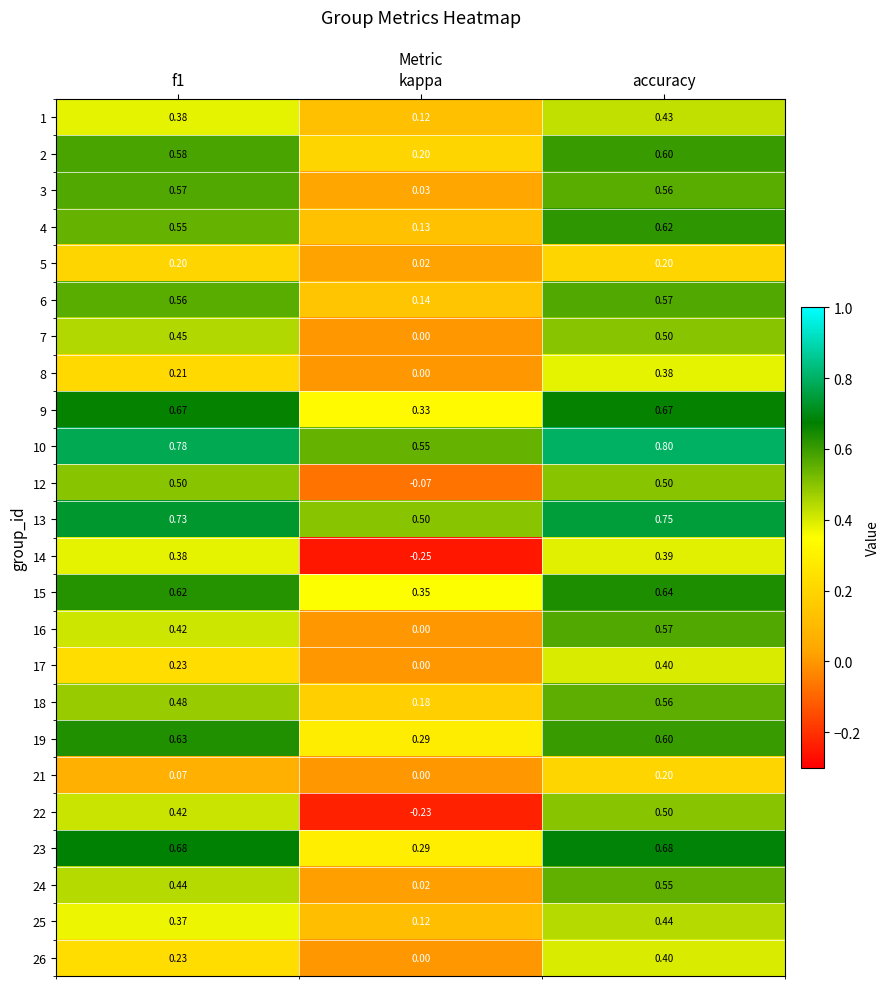

At which label is 6 closest to 0?

kappa